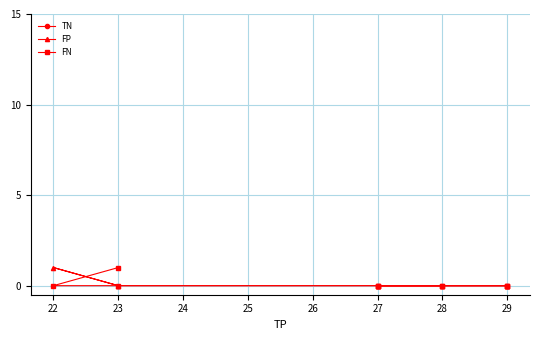

True or false: TN has a value of 95 at 29.

False